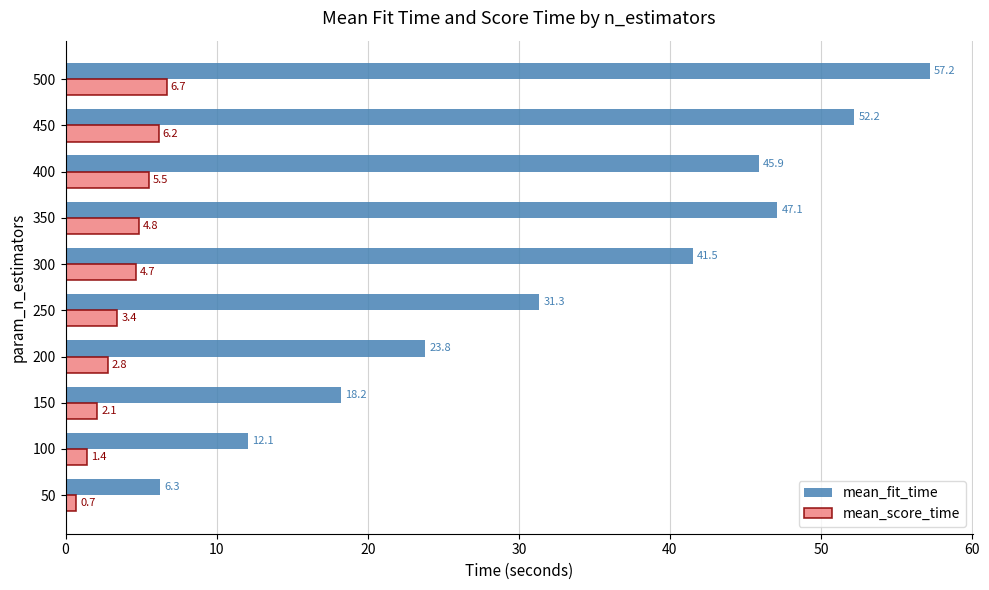

What is the sum of all mean_score_time values?

38.3